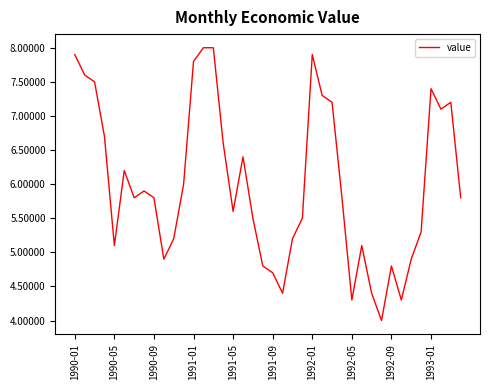

What is the difference between the maximum and minimum values?

4.0